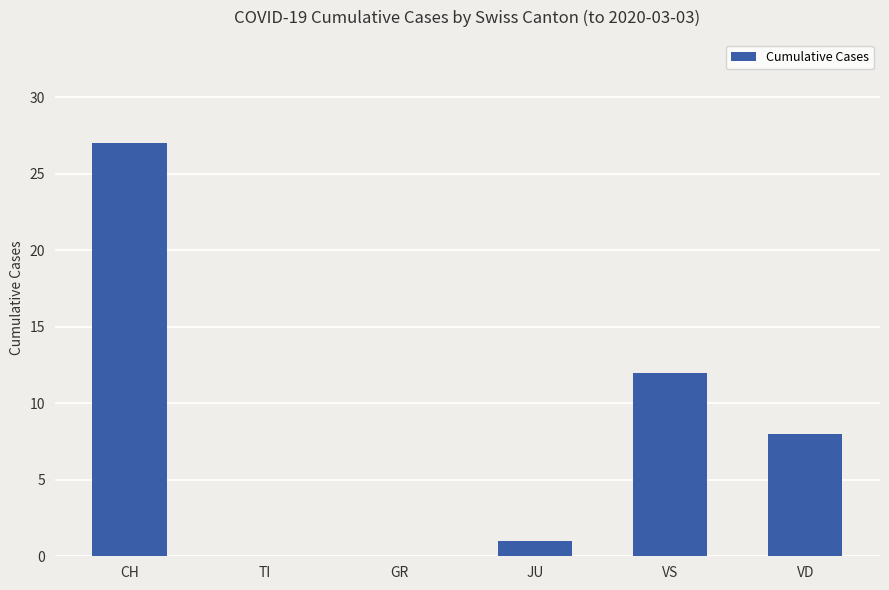

What is the average value?

8